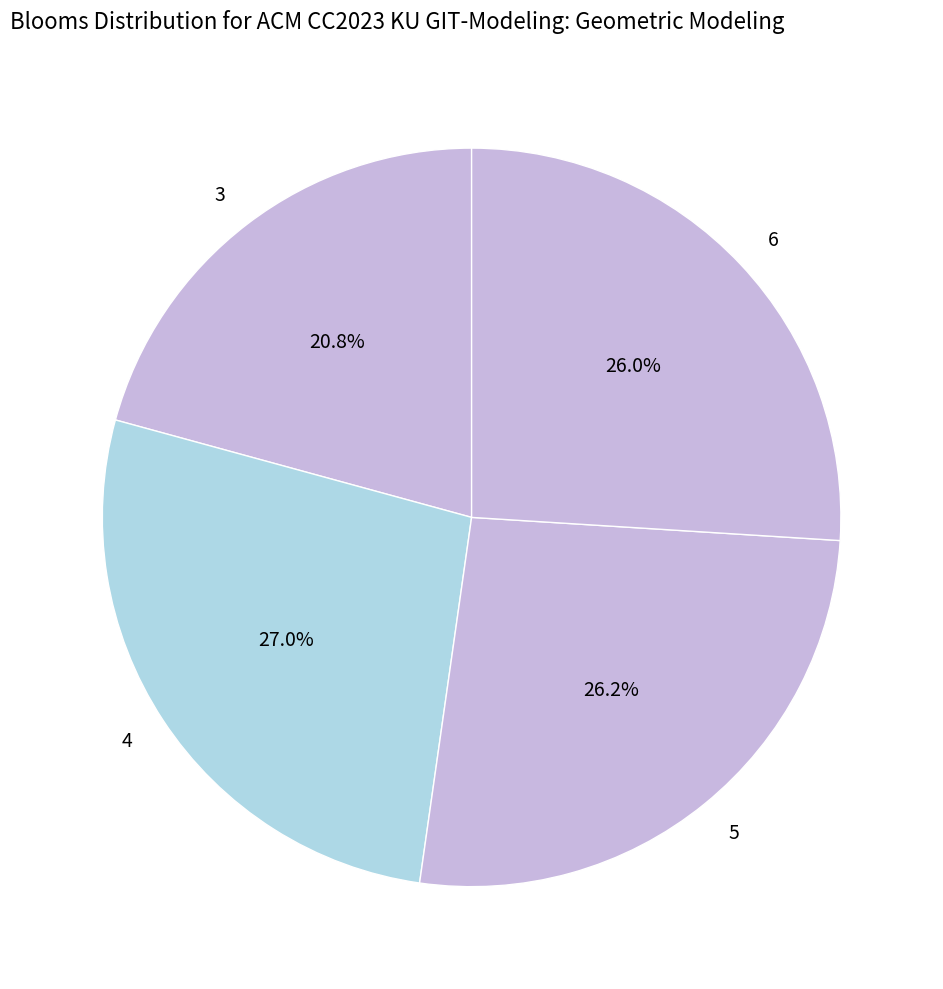

To the nearest percent, what is the average slice percentage?

25%